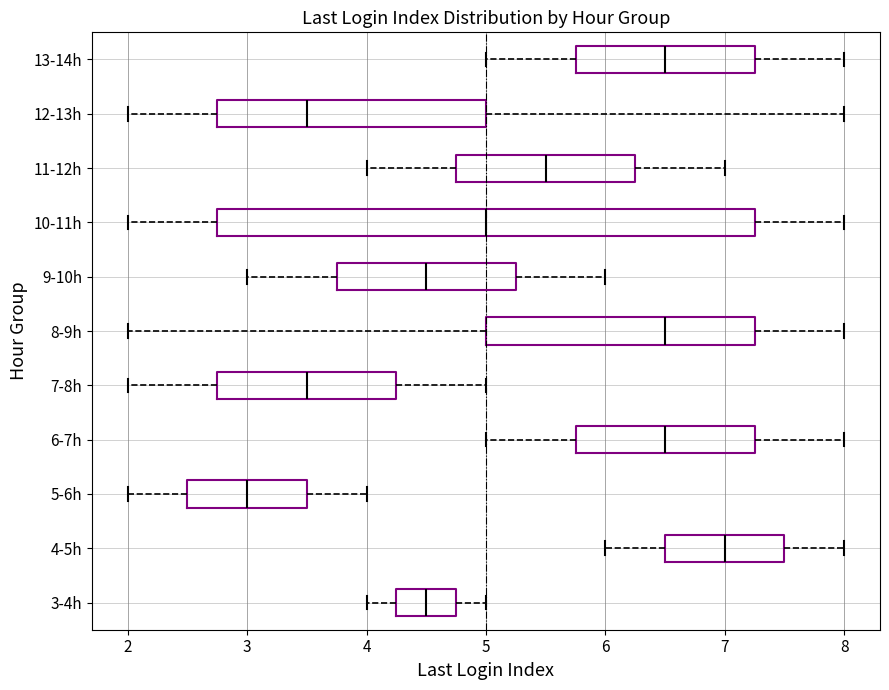

Reading bottom to top, read every box against the x-axis: the position of its median line, the range the box covers, and the ends of its whiskers. The values are not printed on the chart, so give them approximately, as read against the axis.

3-4h: median 4.5, box 4.3 to 4.8, whiskers 4.0 to 5.0
4-5h: median 7.0, box 6.5 to 7.5, whiskers 6.0 to 8.0
5-6h: median 3.0, box 2.5 to 3.5, whiskers 2.0 to 4.0
6-7h: median 6.5, box 5.8 to 7.3, whiskers 5.0 to 8.0
7-8h: median 3.5, box 2.8 to 4.3, whiskers 2.0 to 5.0
8-9h: median 6.5, box 5.0 to 7.3, whiskers 2.0 to 8.0
9-10h: median 4.5, box 3.8 to 5.3, whiskers 3.0 to 6.0
10-11h: median 5.0, box 2.8 to 7.3, whiskers 2.0 to 8.0
11-12h: median 5.5, box 4.8 to 6.3, whiskers 4.0 to 7.0
12-13h: median 3.5, box 2.8 to 5.0, whiskers 2.0 to 8.0
13-14h: median 6.5, box 5.8 to 7.3, whiskers 5.0 to 8.0